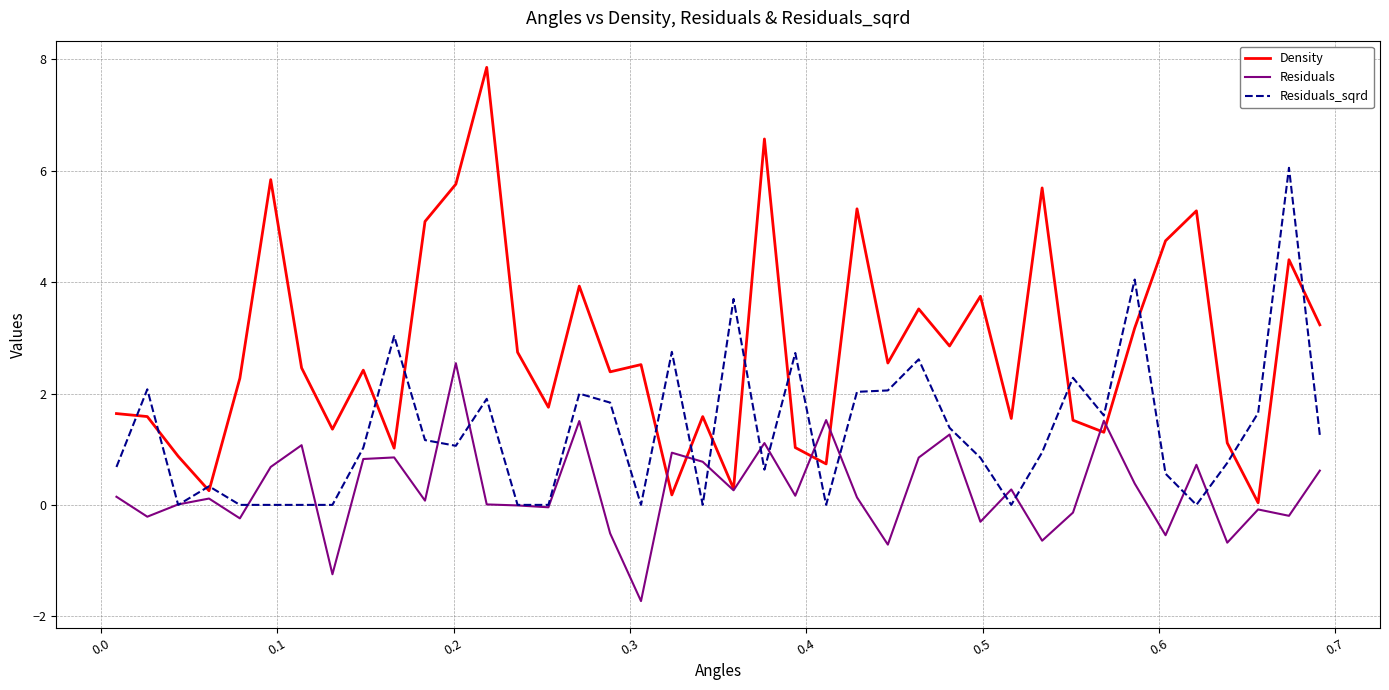

Which series has the largest range (max minus min)?

Density